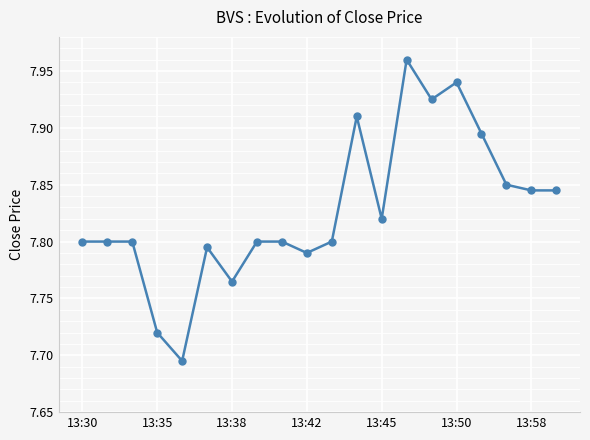

What is the difference between the maximum and minimum values?

0.3